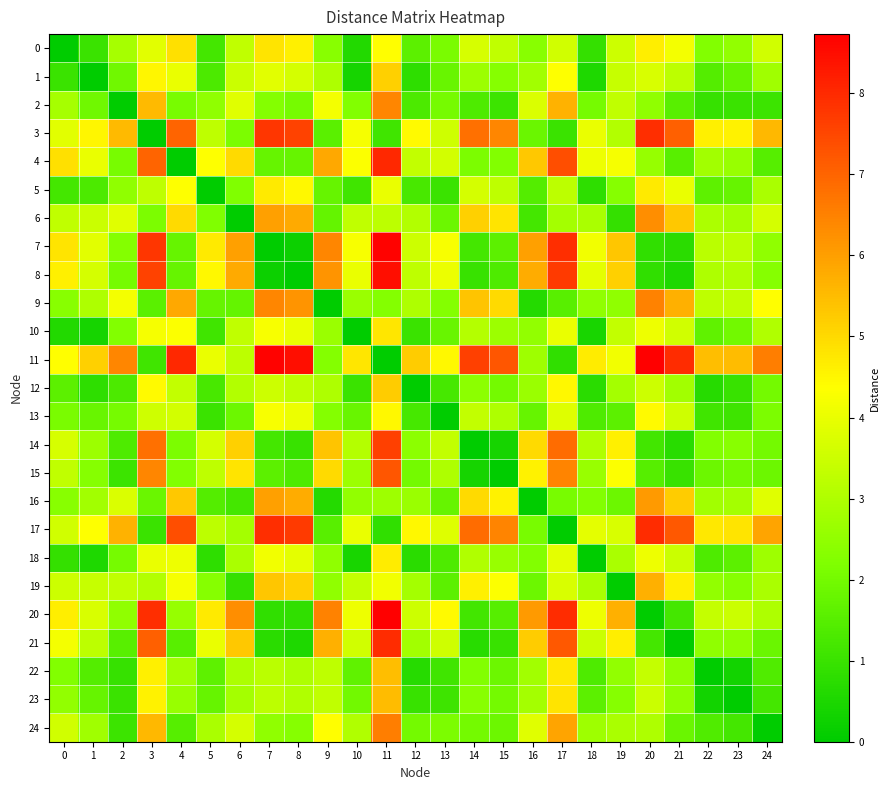

Which series has the largest total across all categories?

11